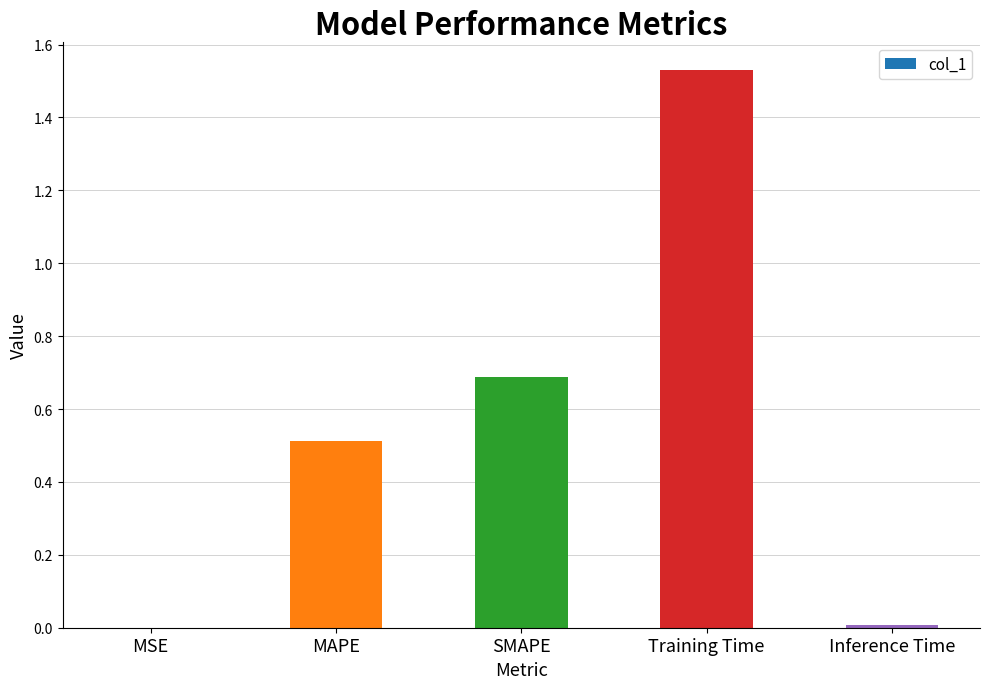

What is the sum of all values?

2.7